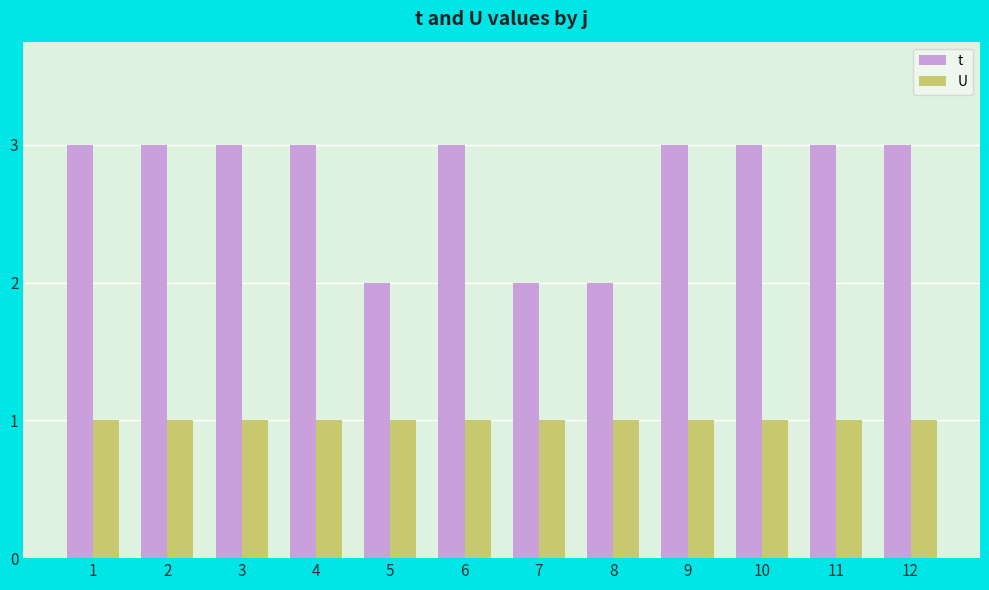

Count the number of data series in this chart.

2